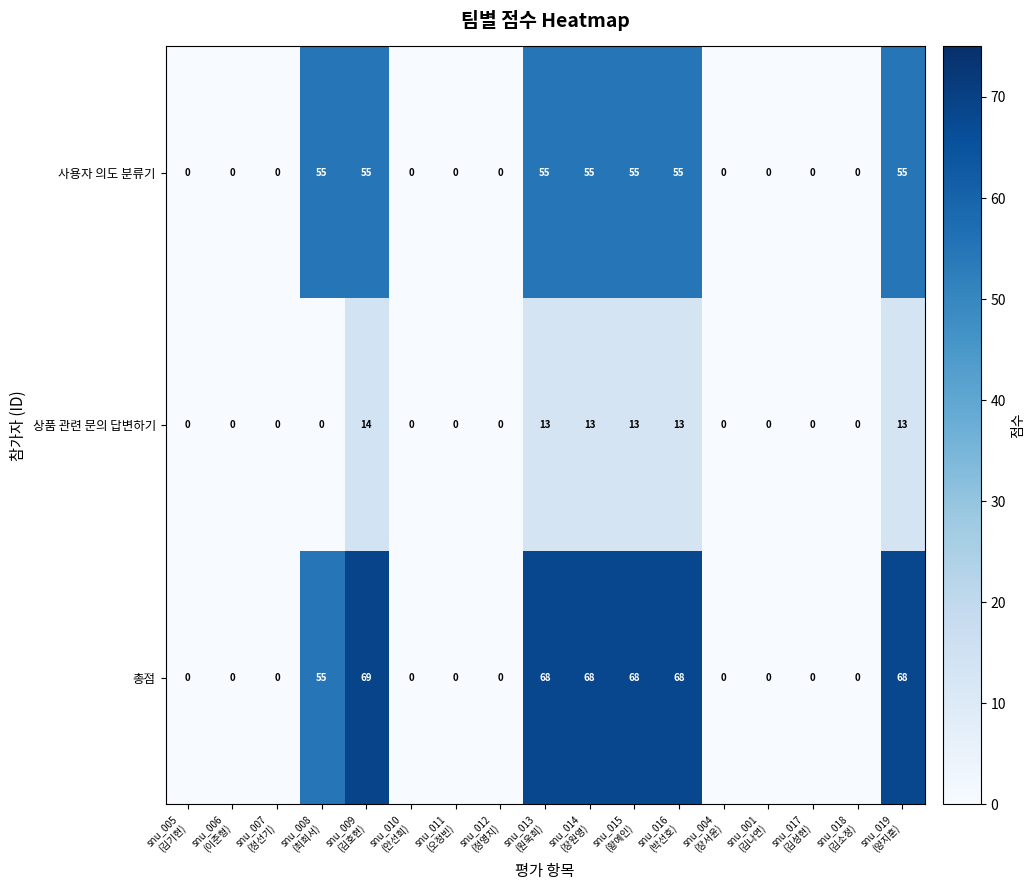

Which series has the largest range (max minus min)?

총점